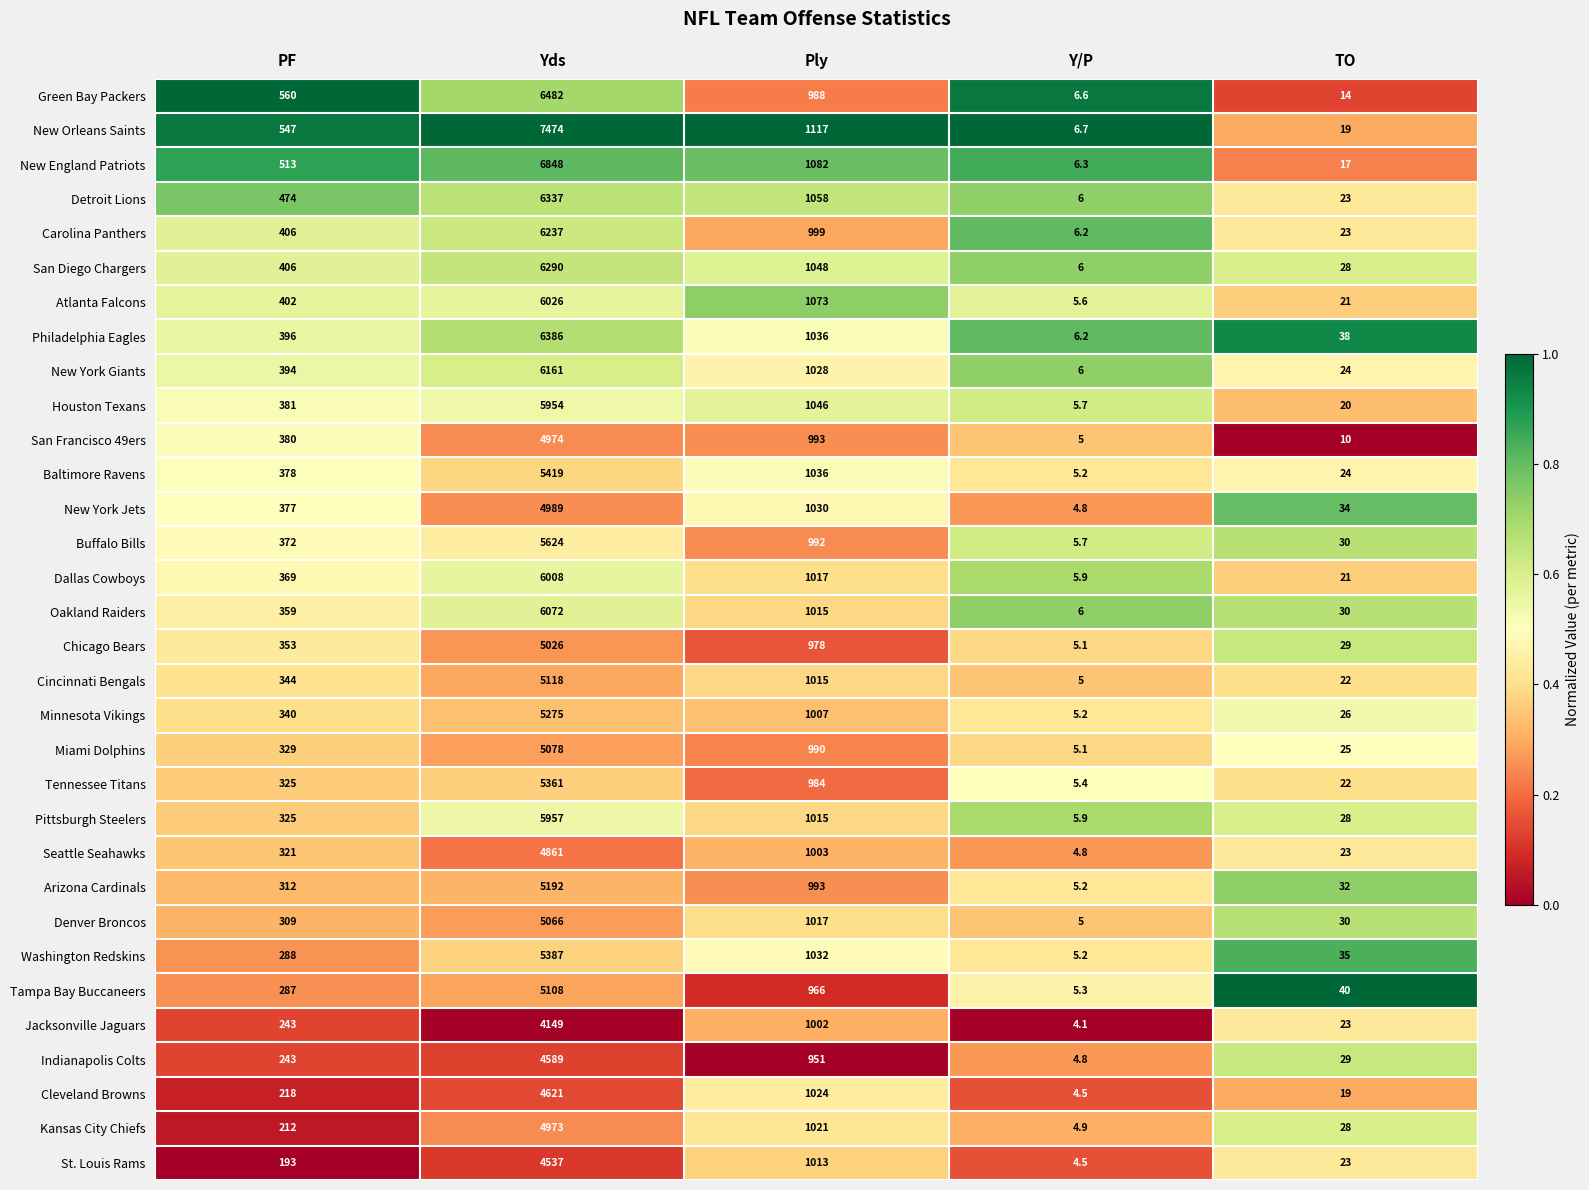

List the series in order of their peak value, highest first.

New Orleans Saints, New England Patriots, Green Bay Packers, Philadelphia Eagles, Detroit Lions, San Diego Chargers, Carolina Panthers, New York Giants, Oakland Raiders, Atlanta Falcons, Dallas Cowboys, Pittsburgh Steelers, Houston Texans, Buffalo Bills, Baltimore Ravens, Washington Redskins, Tennessee Titans, Minnesota Vikings, Arizona Cardinals, Cincinnati Bengals, Tampa Bay Buccaneers, Miami Dolphins, Denver Broncos, Chicago Bears, New York Jets, San Francisco 49ers, Kansas City Chiefs, Seattle Seahawks, Cleveland Browns, Indianapolis Colts, St. Louis Rams, Jacksonville Jaguars